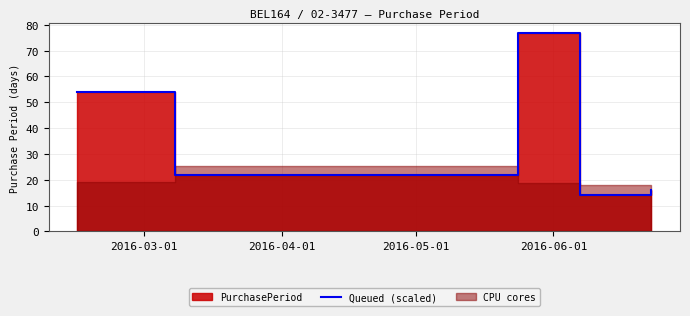

At which category does the chart reach its minimum across all series?

2016-06-01